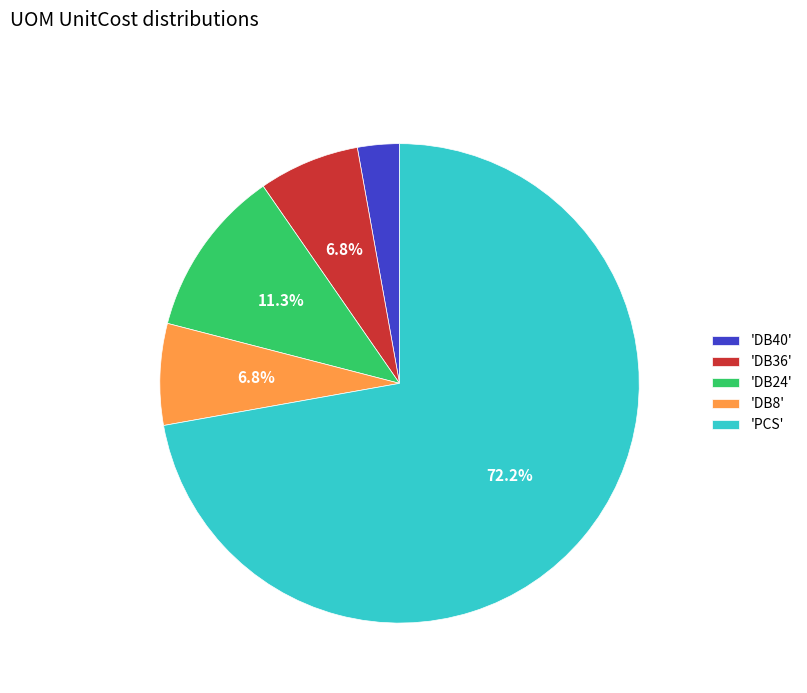

How much of the chart is everything except 'DB8'?

93.2%